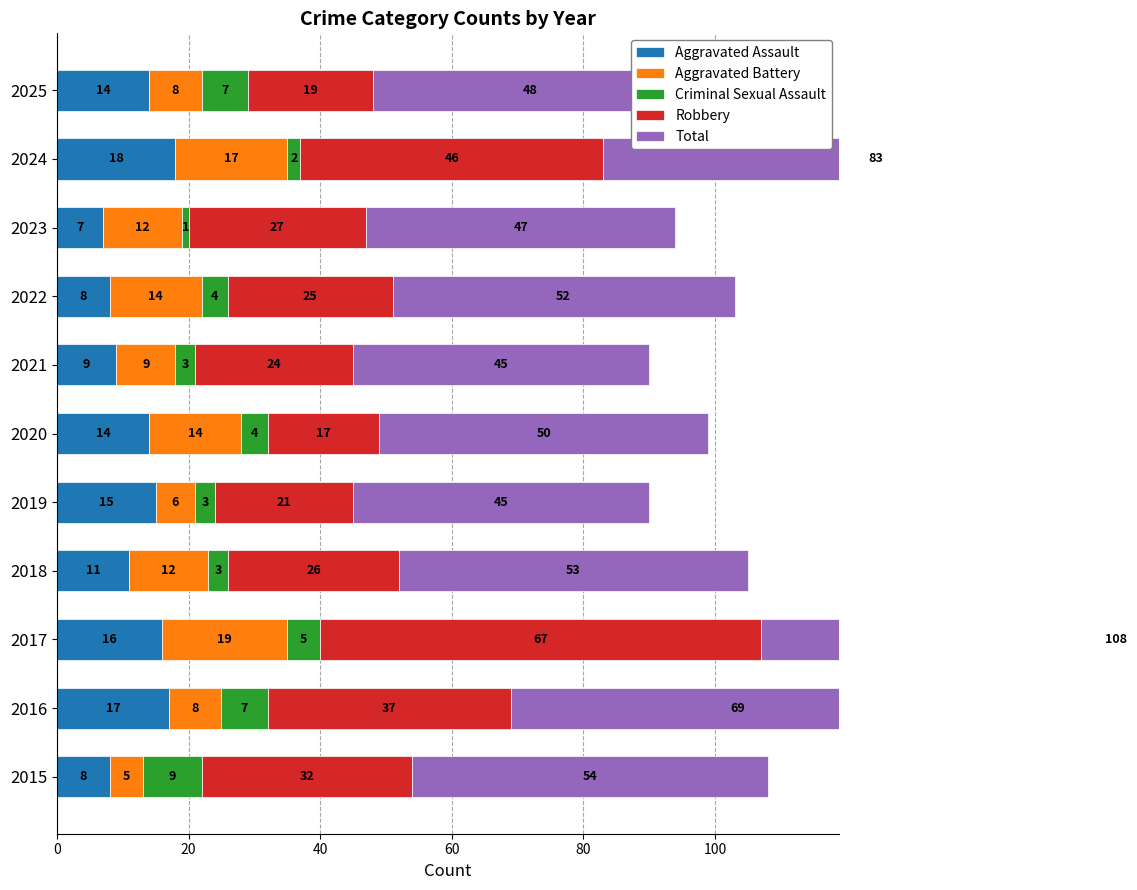

What position from the right is 8?

3